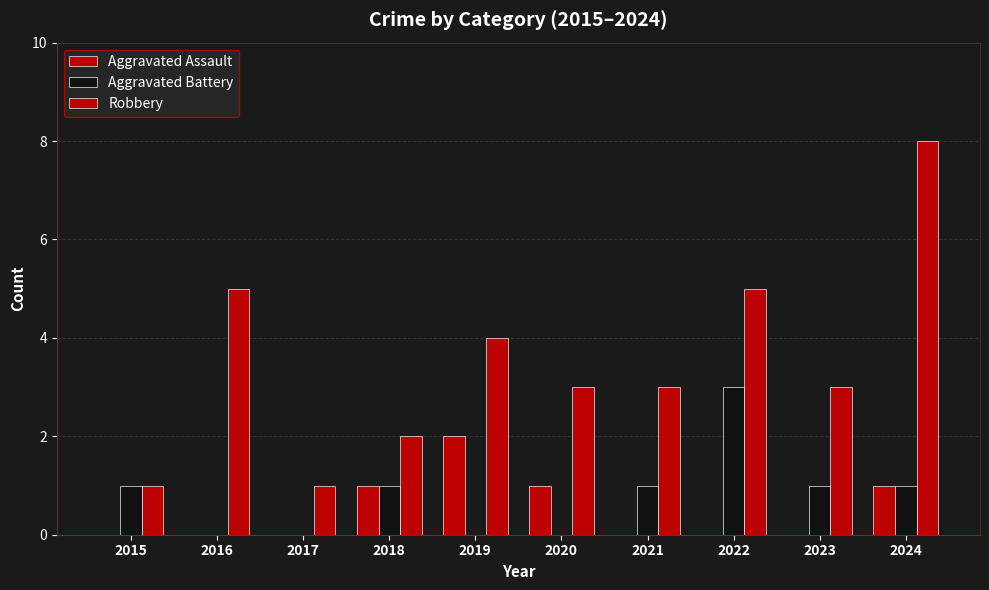

Does the chart contain stacked bars?

No